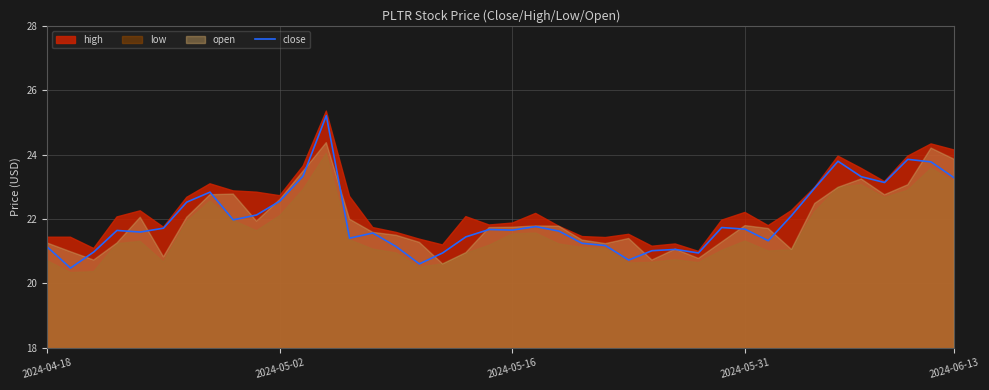

At which label does the data first exceed 21?

2024-04-18